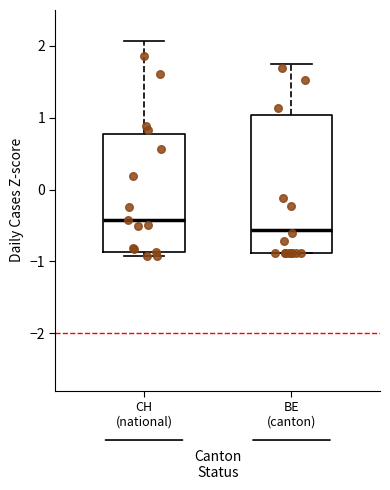

Which box has the highest median line?

CH (national)